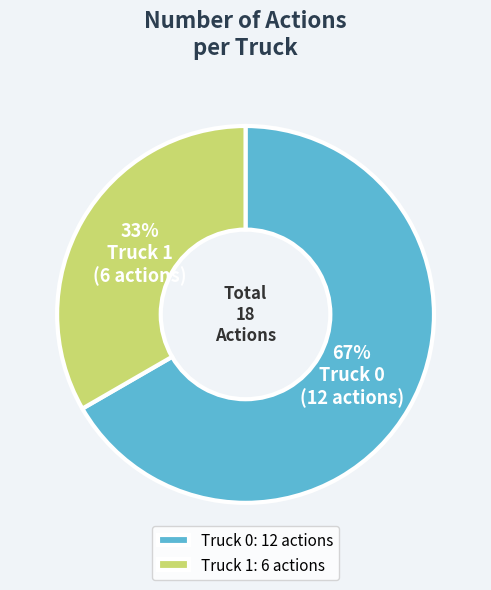

Which has a higher value, Truck 0 or Truck 1?

Truck 0